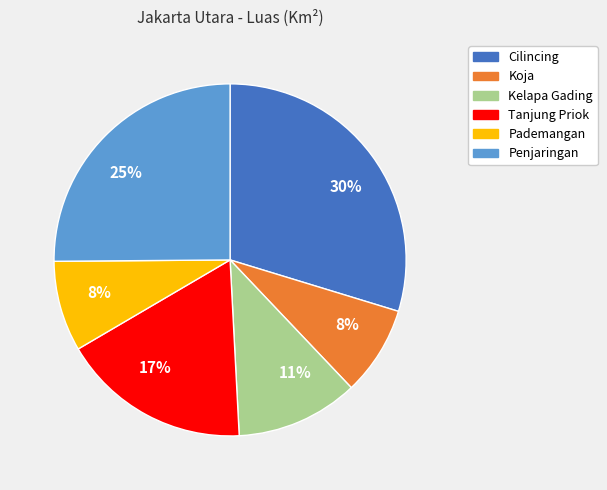

To the nearest percent, what is the average slice percentage?

17%